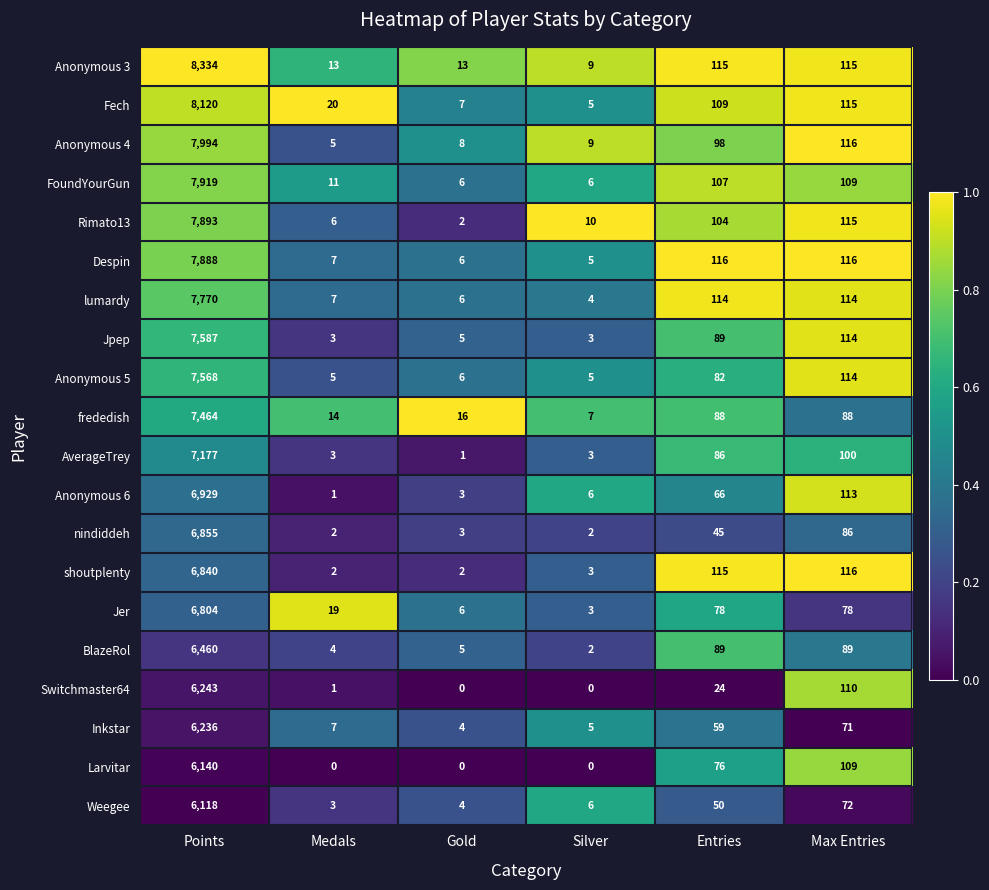

What is the greatest value displayed?

8334